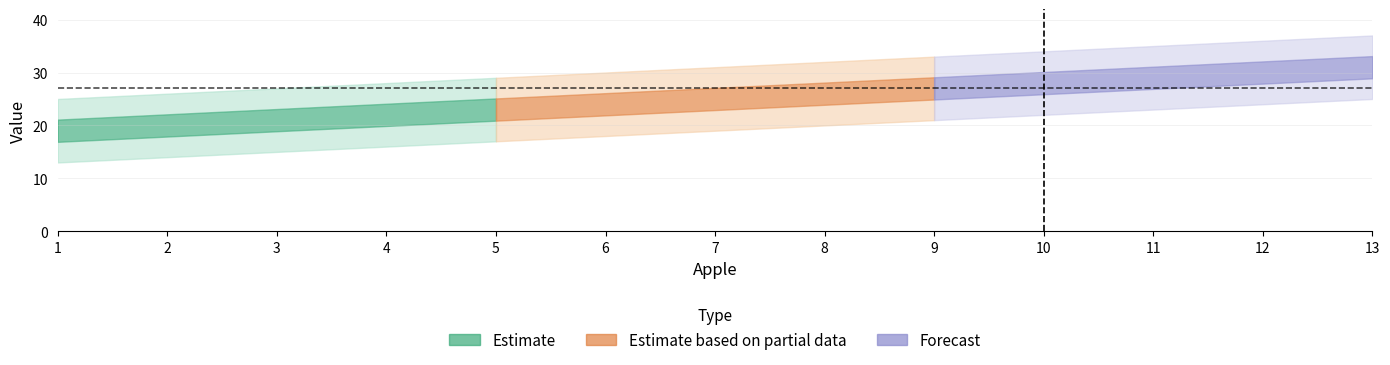

Which label corresponds to the smallest value in the chart?

1